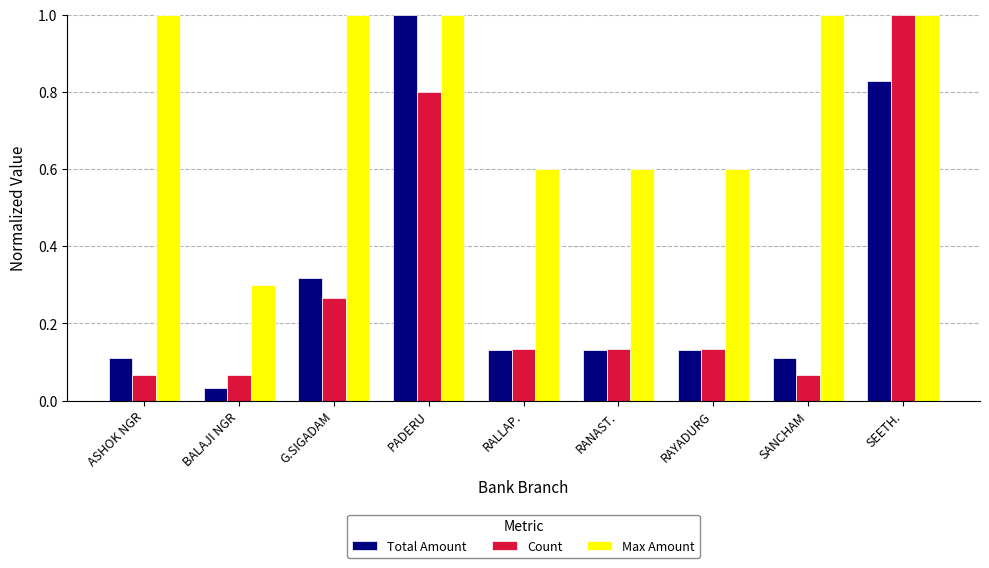

At which label does Total Amount reach its peak?

PADERU